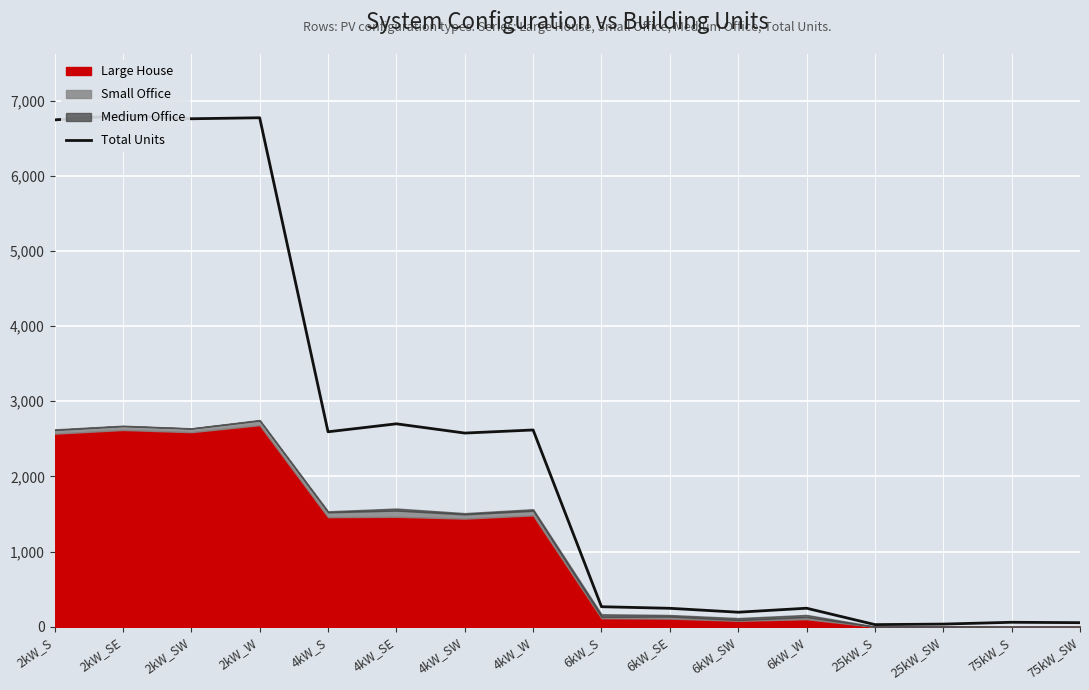

Which has a higher value, 6kW_SE or 6kW_SW?

6kW_SE